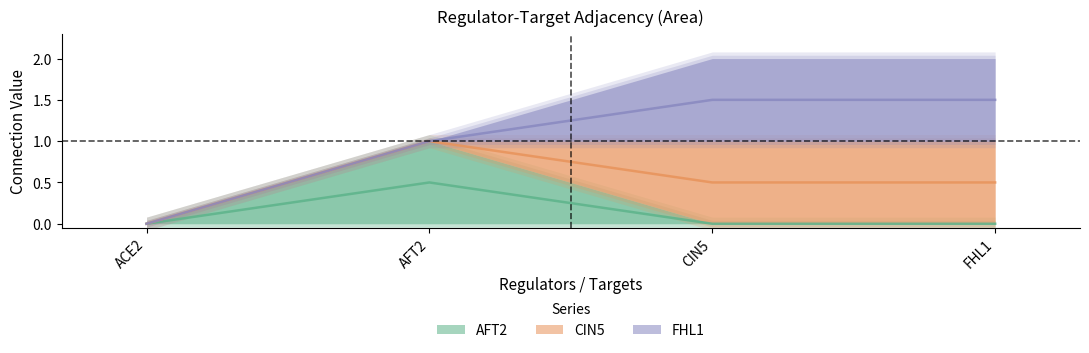

Which series has the largest total across all categories?

CIN5